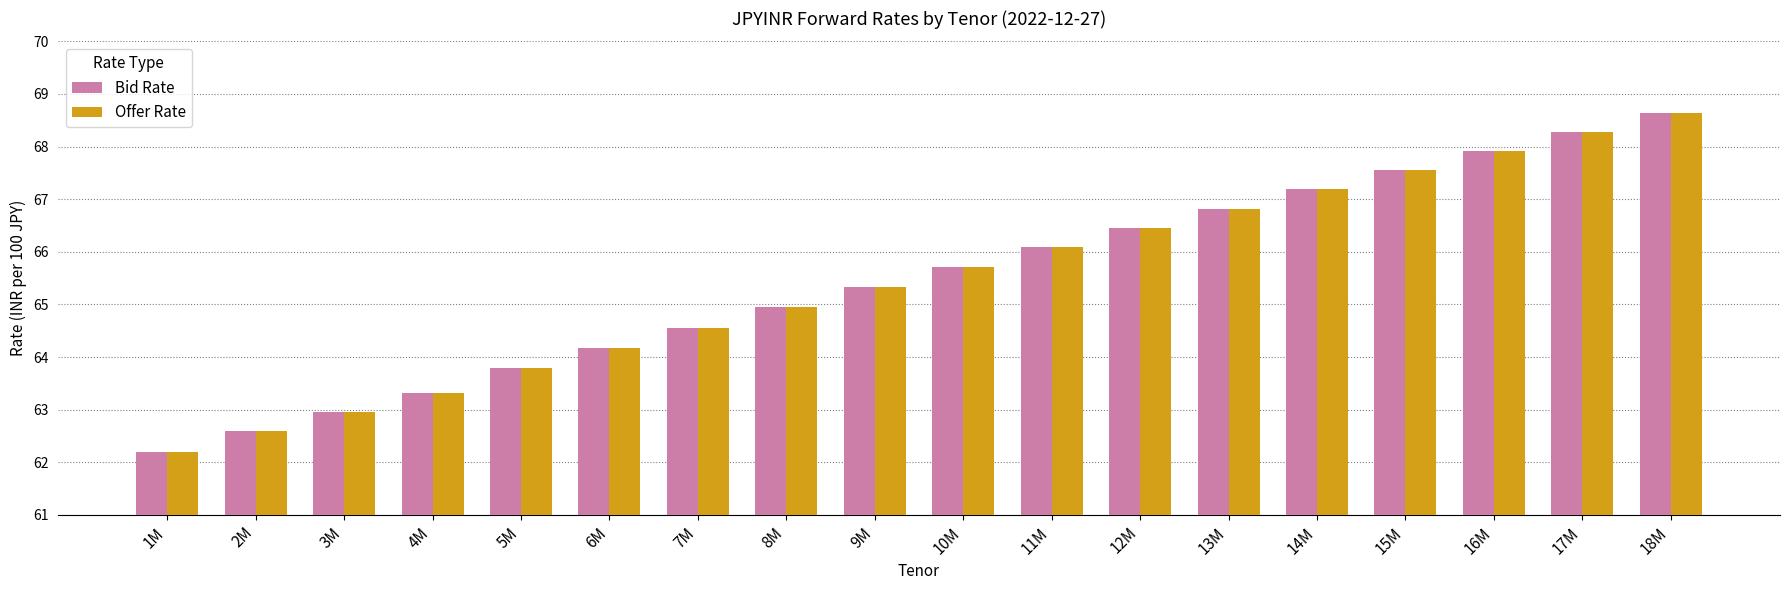

What is the label of the 2nd bar from the left?

2M